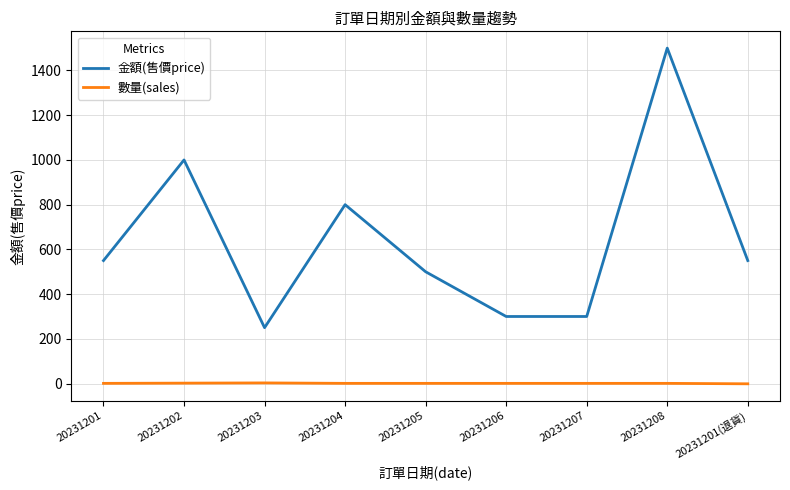

What is the sum of the 數量(sales) values at 20231204 and 20231207?

2